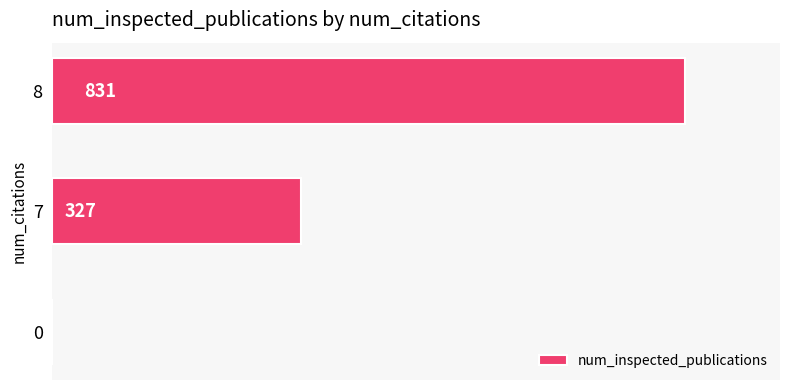

What is the sum of all values?

1158